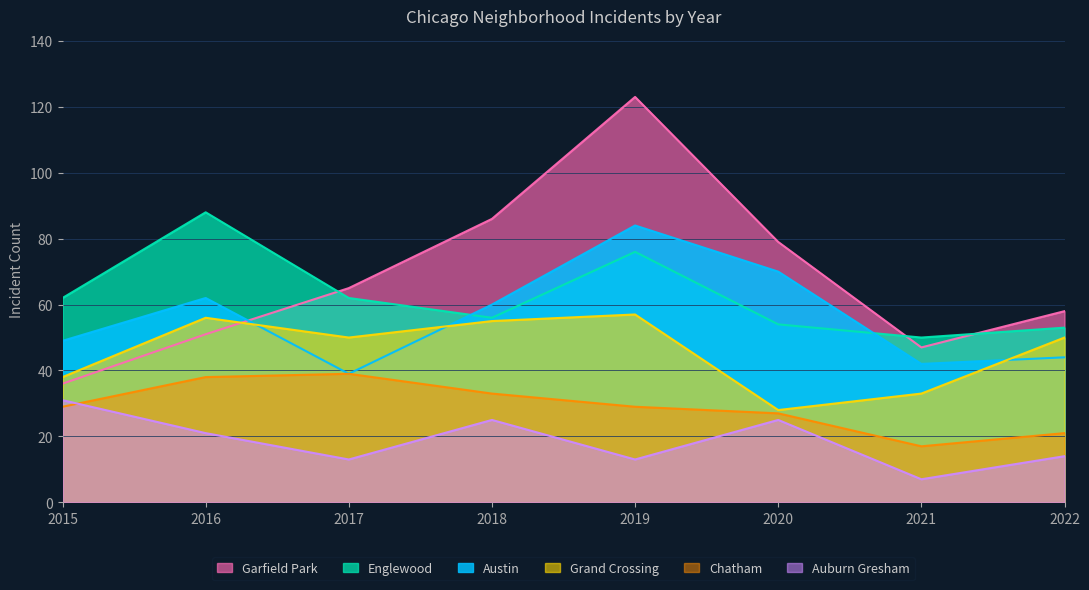

True or false: Chatham has a value of 12 at 2022.

False